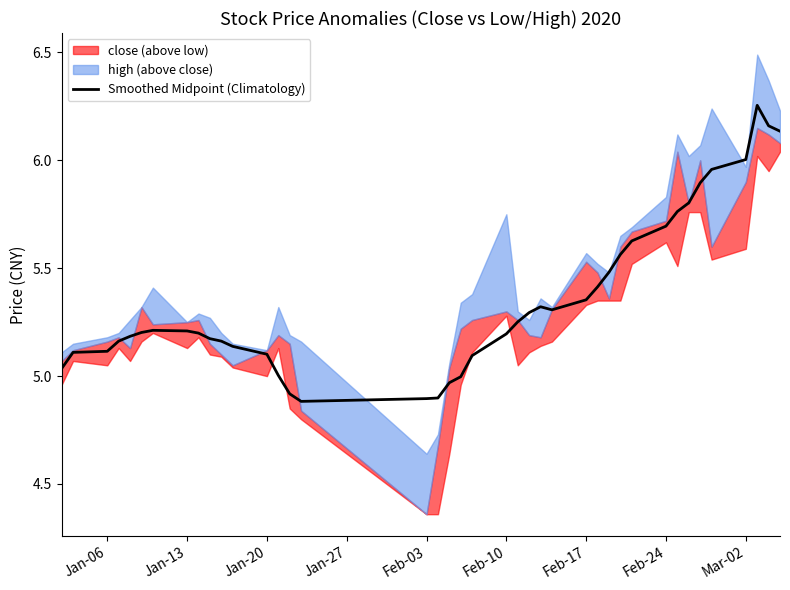

The Smoothed Midpoint (Climatology) series shows 3.5 at Jan-20. True or false?

False